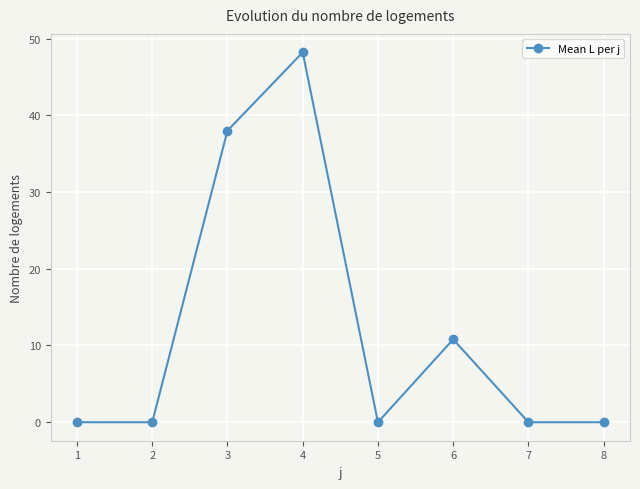

What is the difference between the second highest and minimum values?

38.0